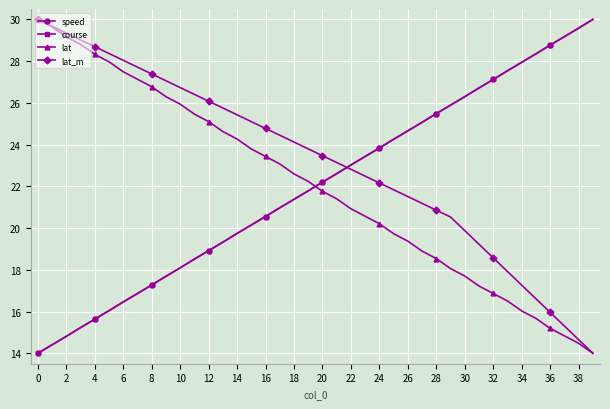

True or false: lat and speed cross at least once.

True